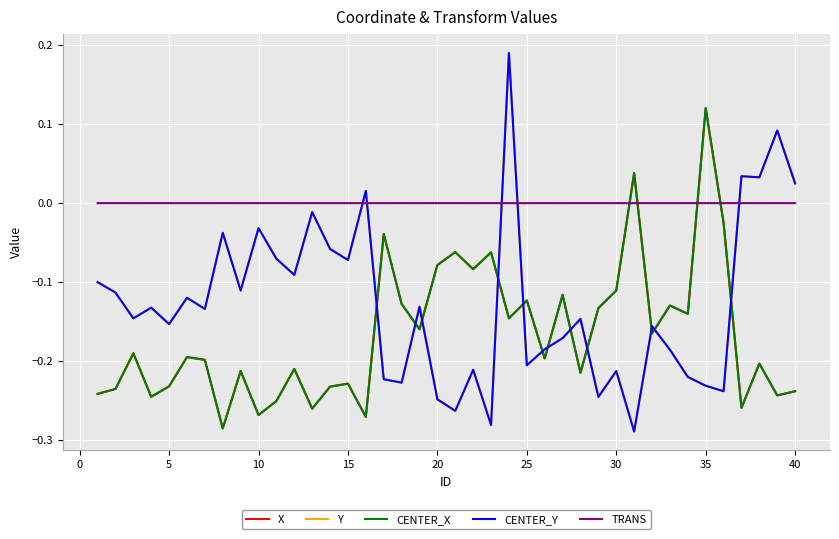

Does the chart have visible grid lines?

Yes